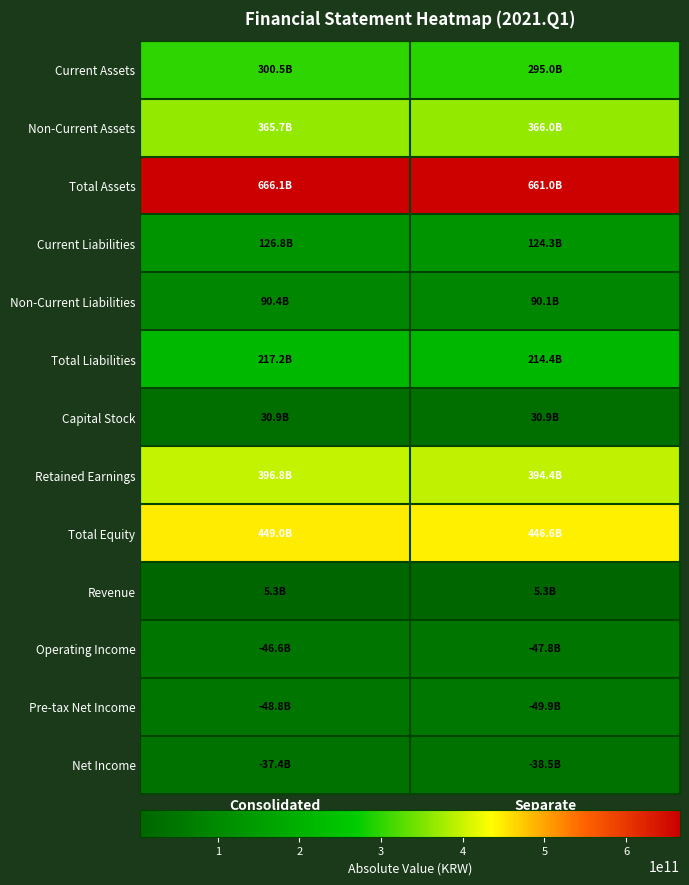

At which category is the sum across all series the highest?

Consolidated